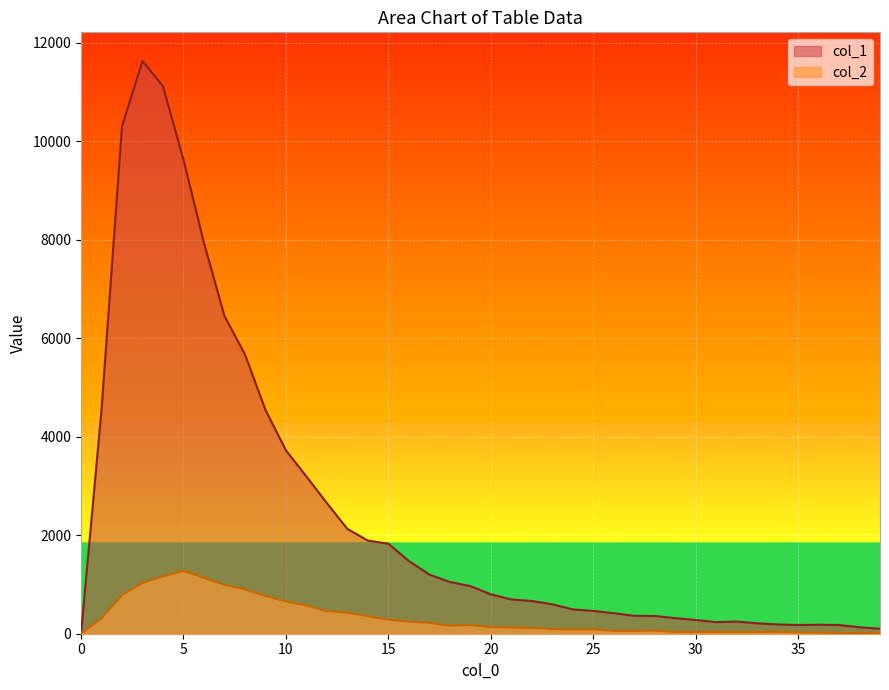

True or false: col_1 and col_2 intersect in this chart.

False